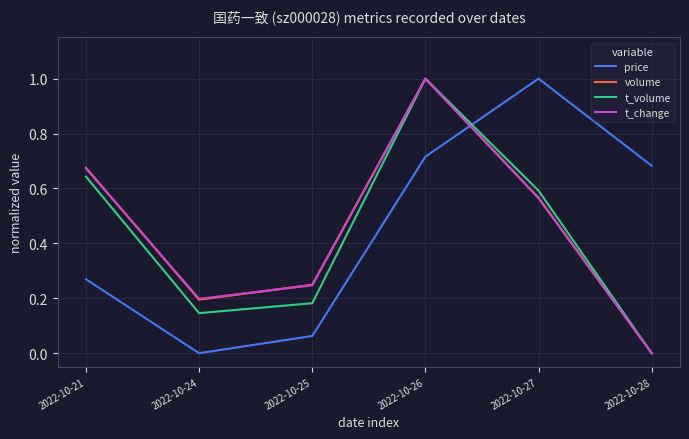

What is the maximum value shown in the chart?

1.0